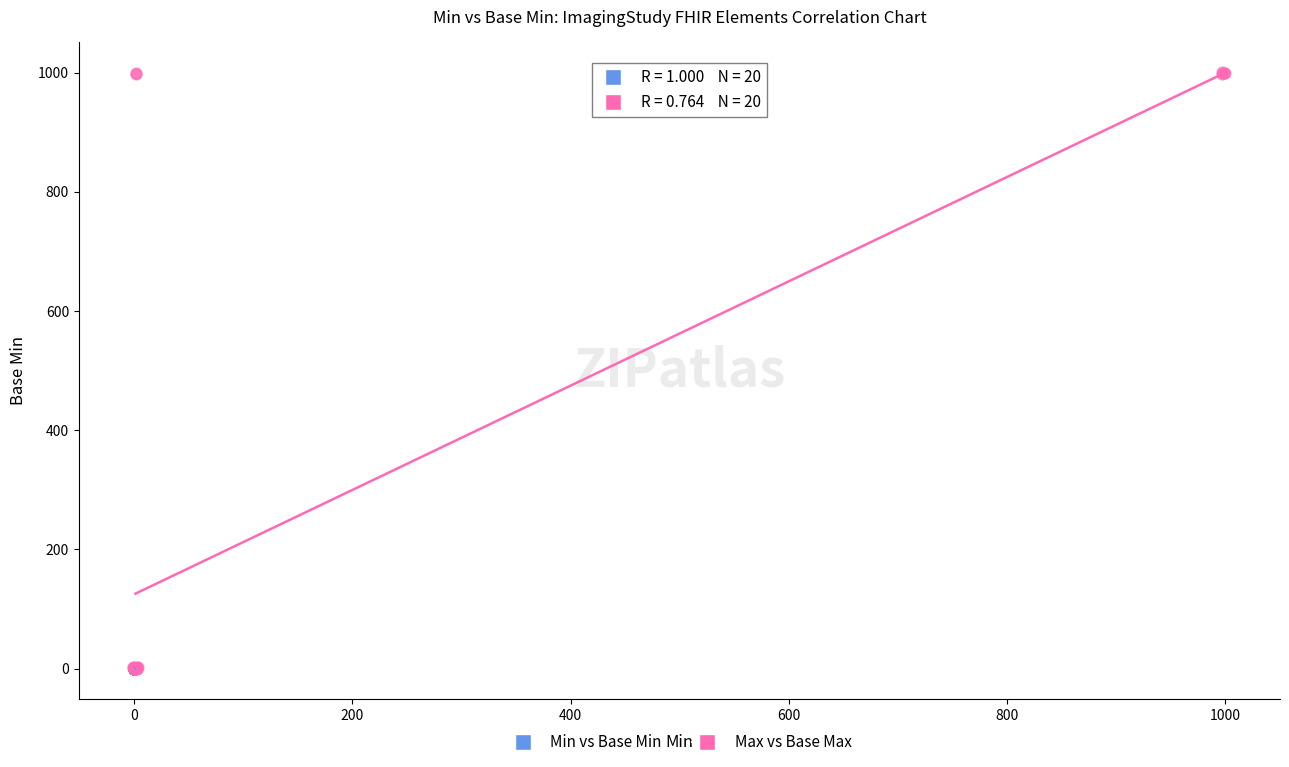

Which series has the largest Y range (max minus min)?

Max vs Base Max